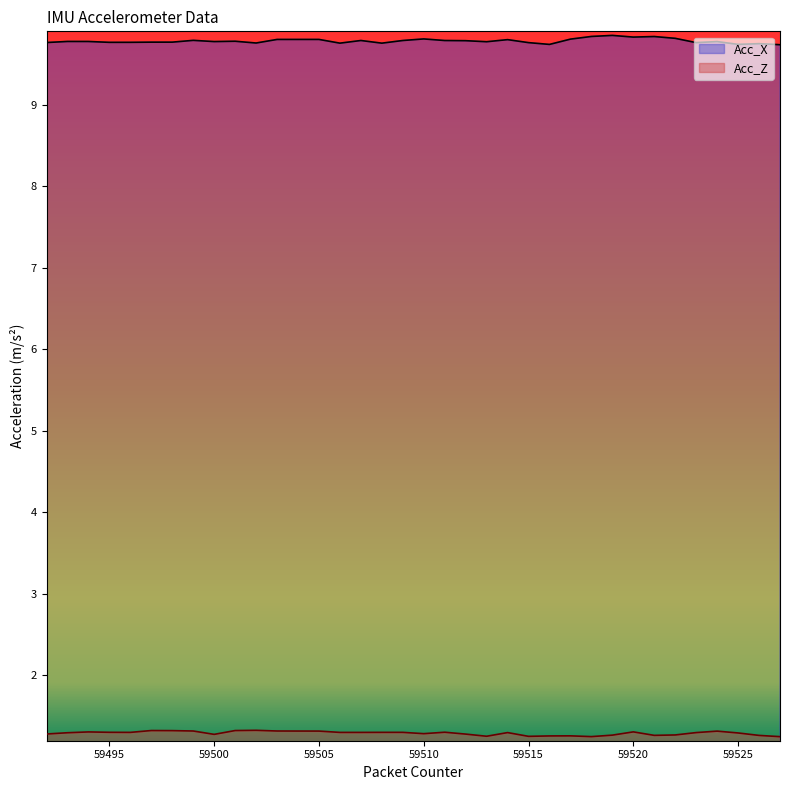

Which series has the widest spread of values?

Acc_X